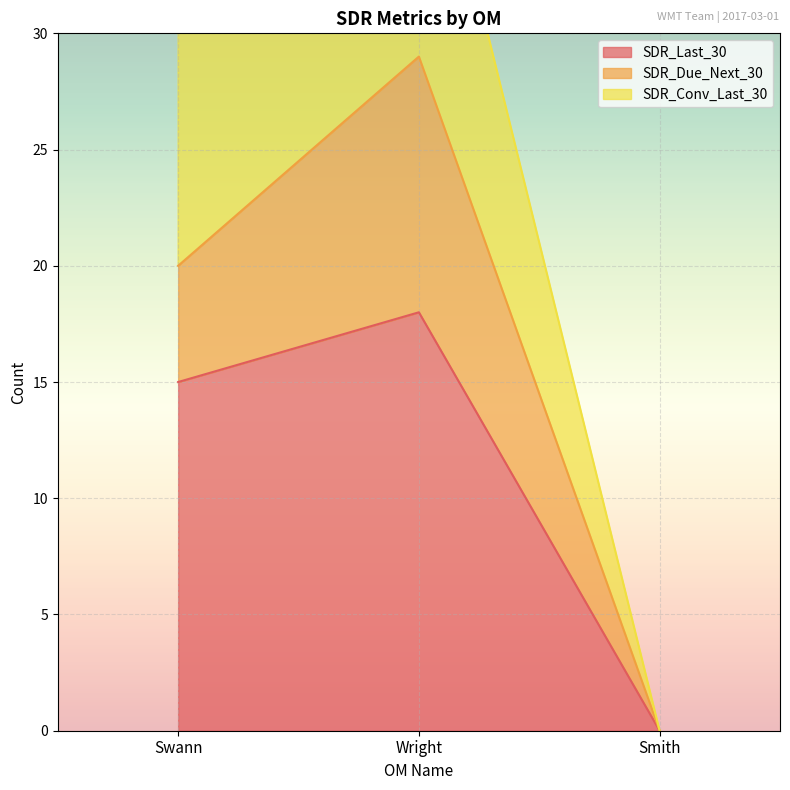

The SDR_Last_30 series shows 15 at Swann. True or false?

True